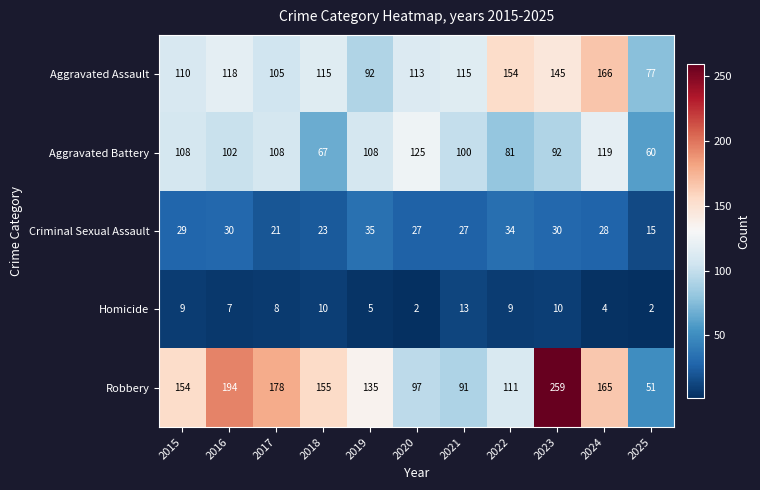

Which series has the largest range (max minus min)?

Robbery